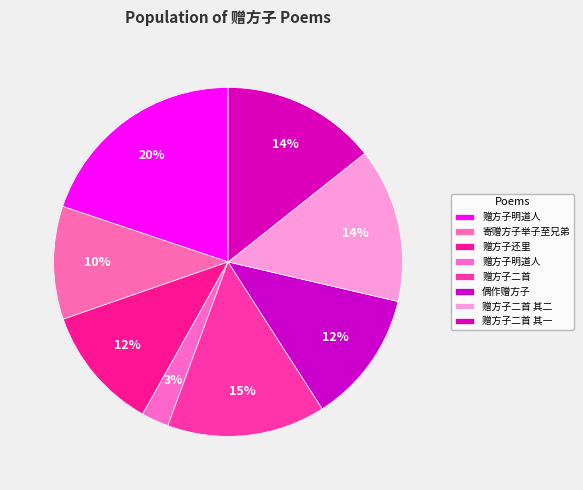

How many slices are in this pie chart?

8